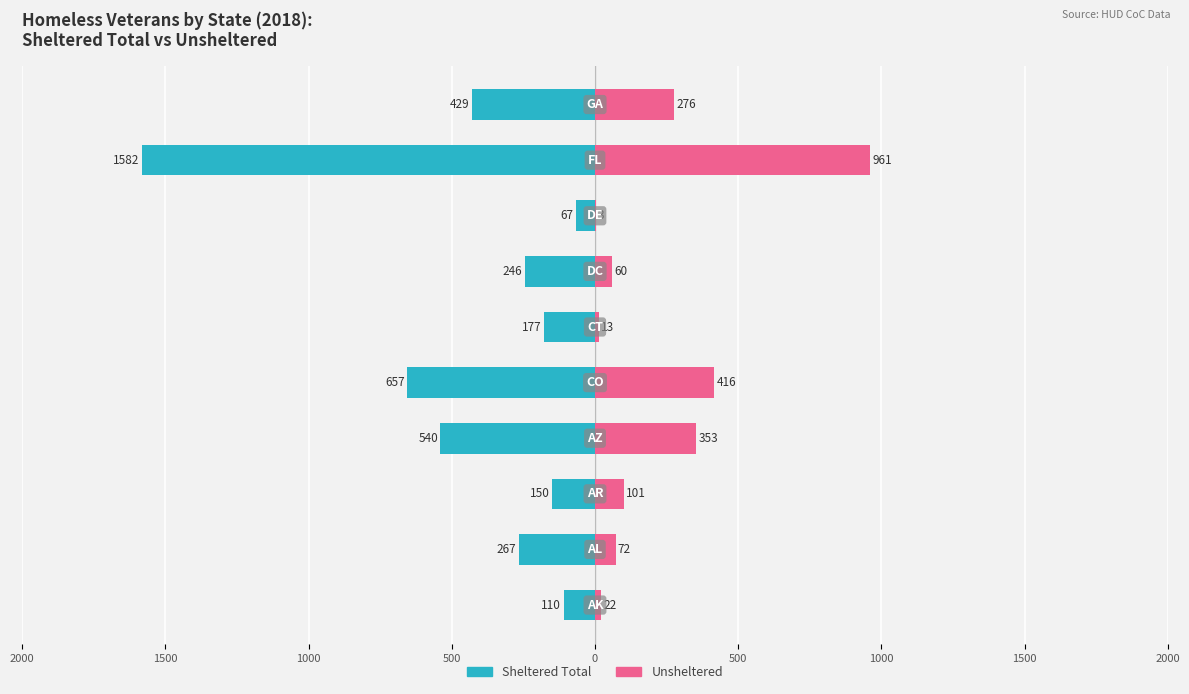

What value does the Unsheltered series have at 9, to the nearest 100?

300